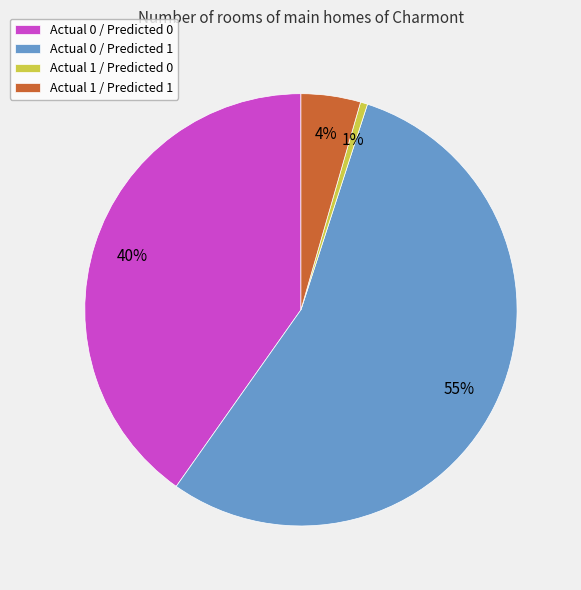

Which category has the smallest portion of the pie?

Actual 1 / Predicted 0